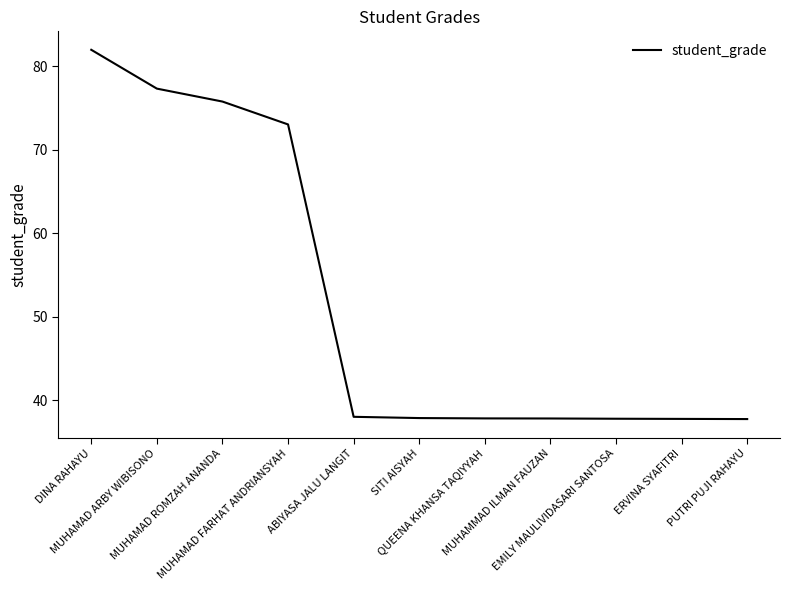

What is the minimum value shown in the chart?

37.8